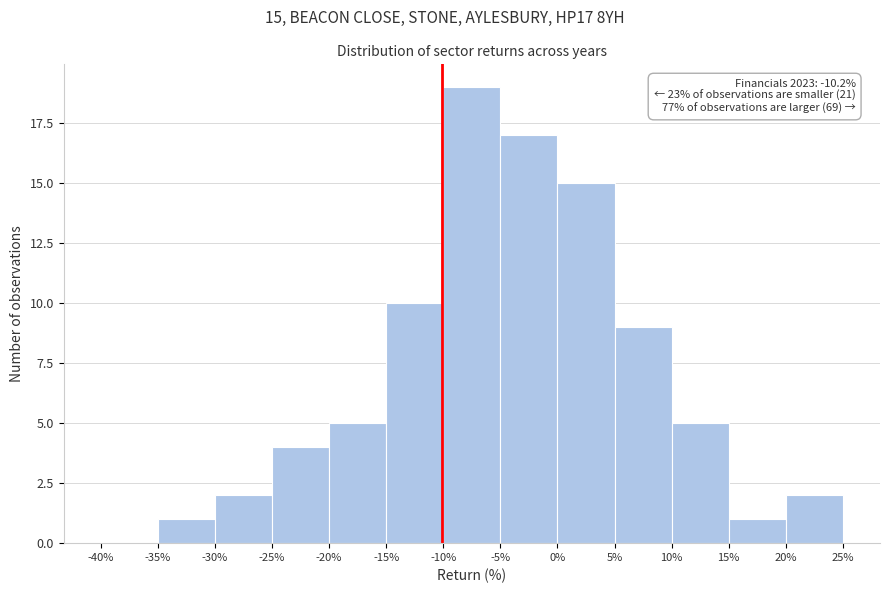

Which range on the x-axis has the tallest bar?

-10% to -5%